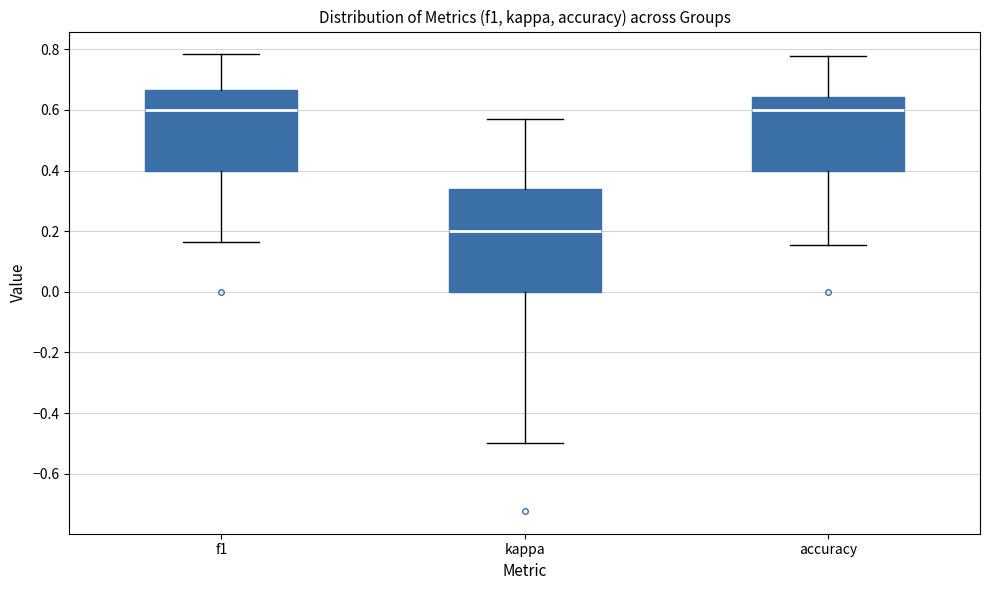

Reading left to right, transcribe this box plot: for each box, give where its median line is, the range the box spans, and where its two whiskers end, as read against the y-axis. The values are not printed on the chart, so give them approximately, as read against the axis.

f1: median 0.60, box 0.40 to 0.66, whiskers 0.16 to 0.78
kappa: median 0.20, box 0.00 to 0.34, whiskers -0.50 to 0.58
accuracy: median 0.60, box 0.40 to 0.64, whiskers 0.16 to 0.78